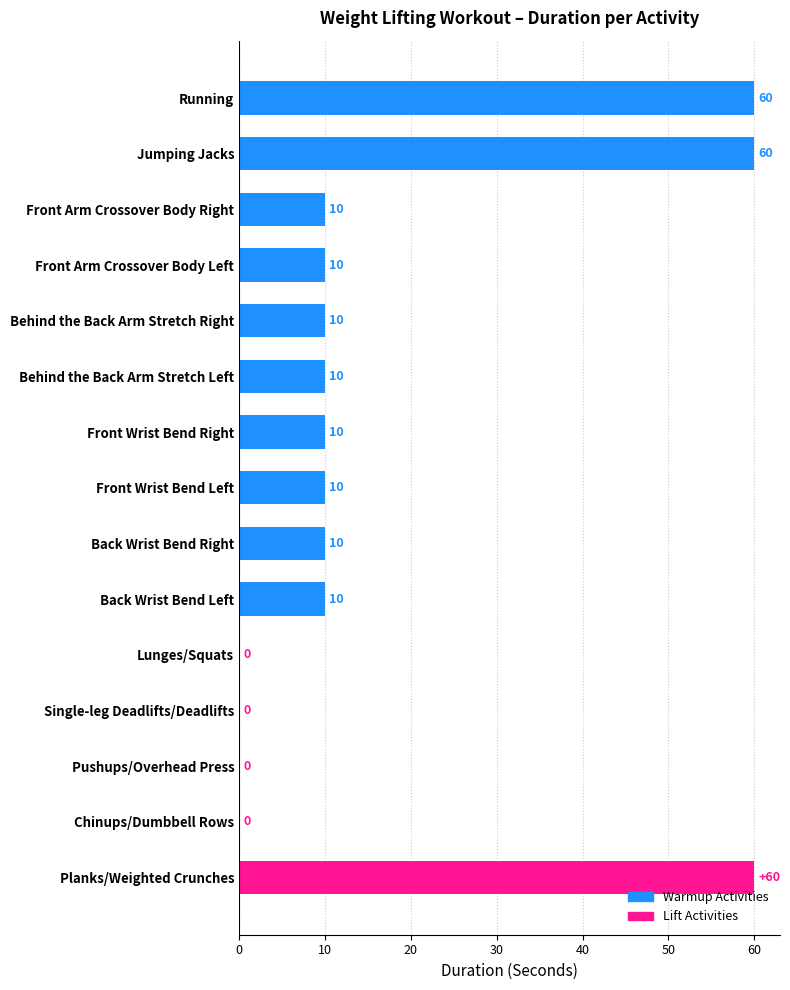

How many values are between 0 and 10?

12